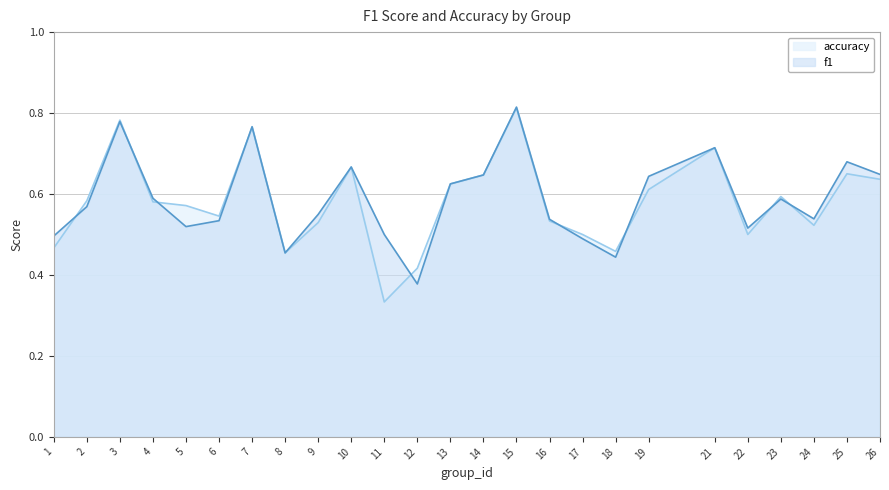

The accuracy series shows 0.2 at 22. True or false?

False